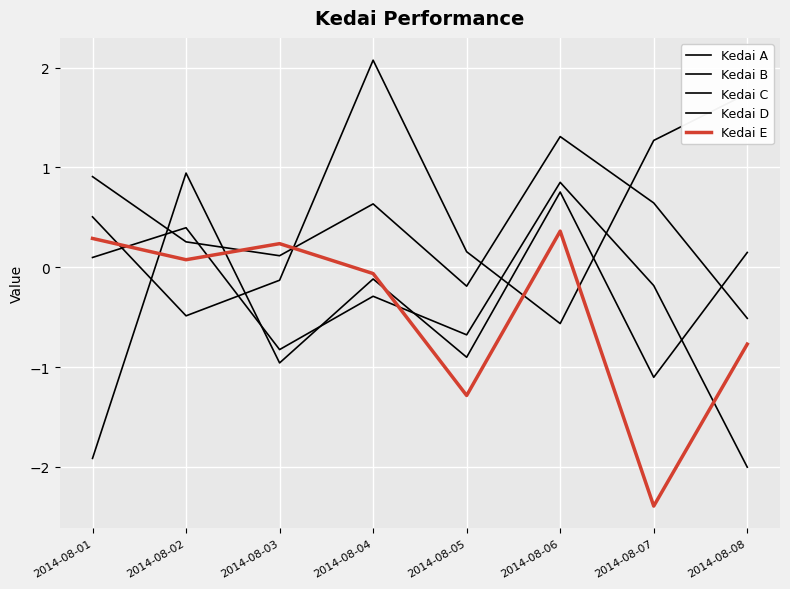

True or false: Kedai C has a value of -0.2 at 2014-08-07.

True